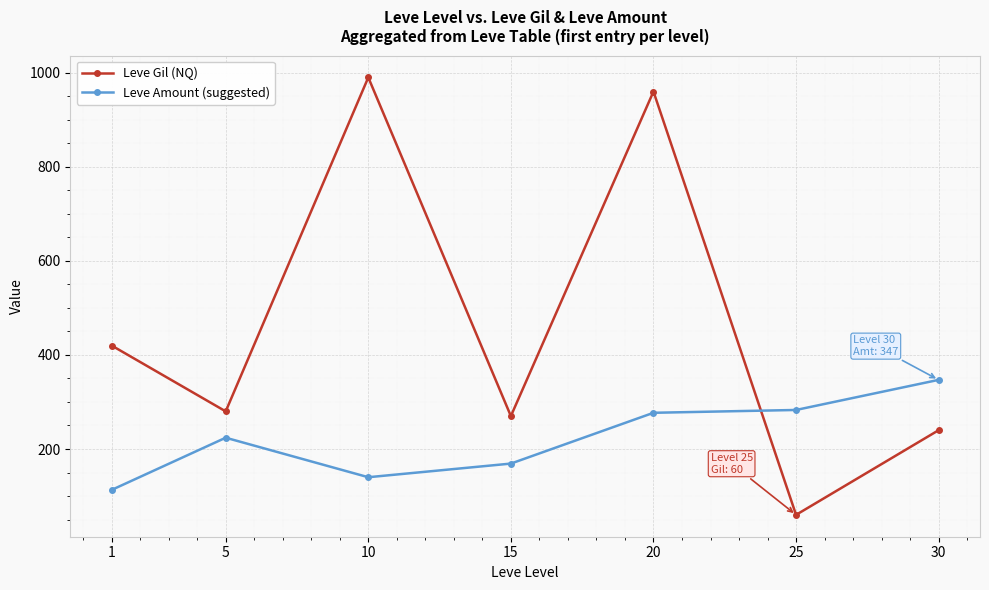

What is the value of the Leve Gil (NQ) point at the 4th from the left?

270